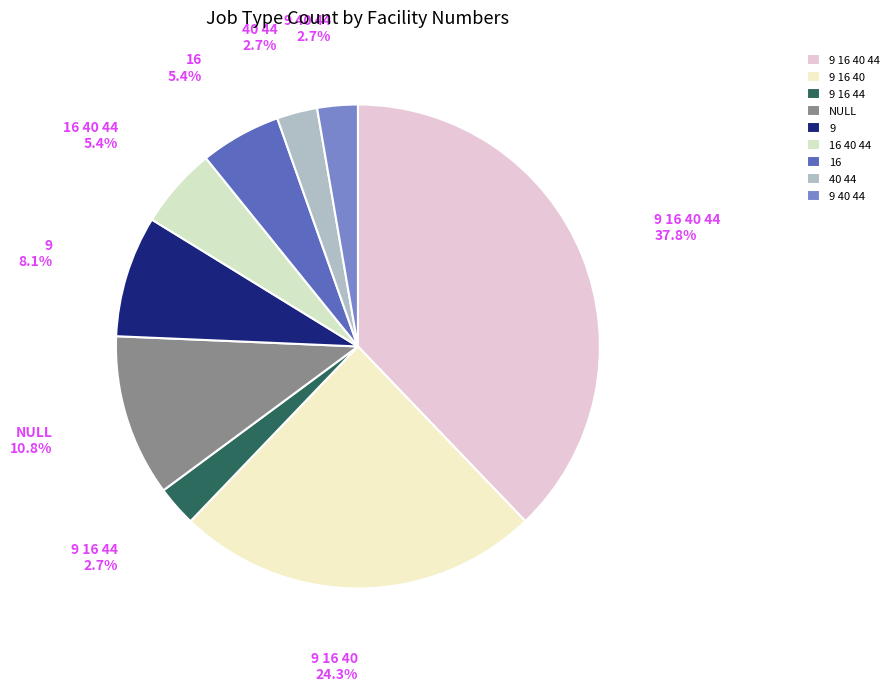

Is it true that 9 16 44 is 16% of the pie?

False